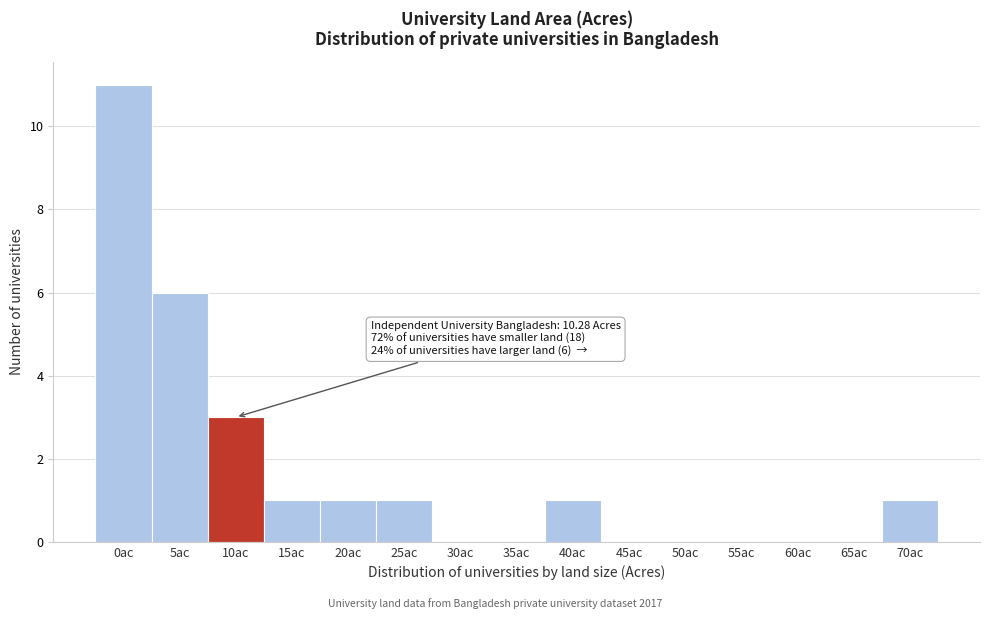

Reading right to left, transcribe all the data shown in this chart.

70ac=1	65ac=0	60ac=0	55ac=0	50ac=0	45ac=0	40ac=1	35ac=0	30ac=0	25ac=1	20ac=1	15ac=1	10ac=3	5ac=6	0ac=11